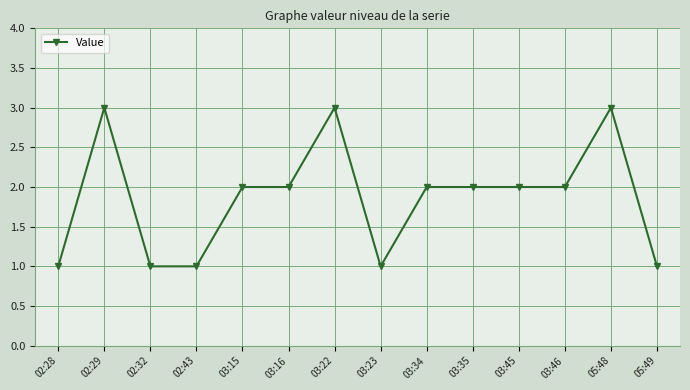

Reading left to right, extract all data points from this chart.

1	3	1	1	2	2	3	1	2	2	2	2	3	1